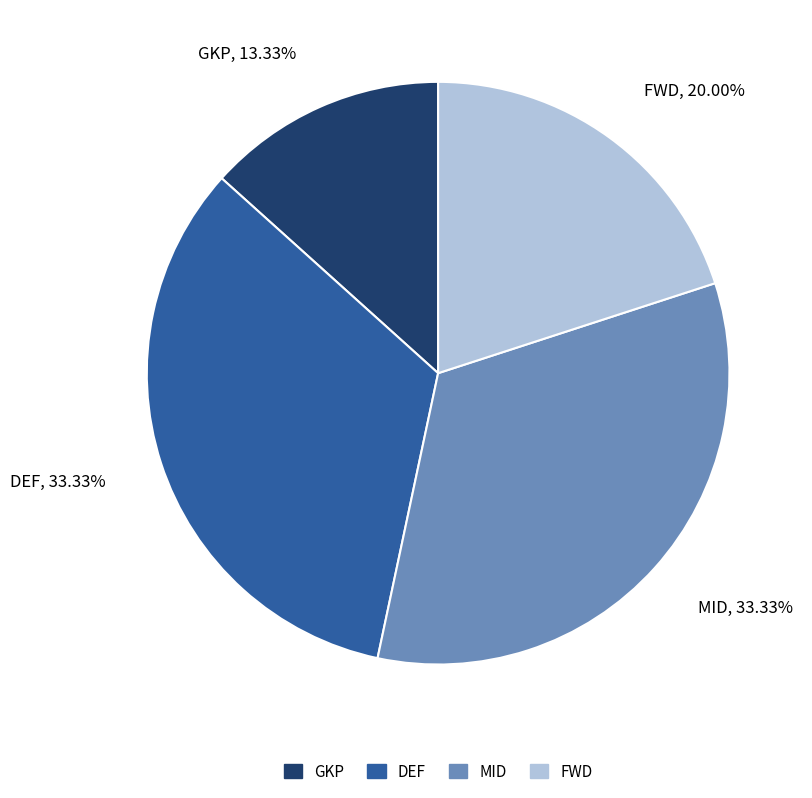

What percentage is the FWD slice, to the nearest percent?

20%